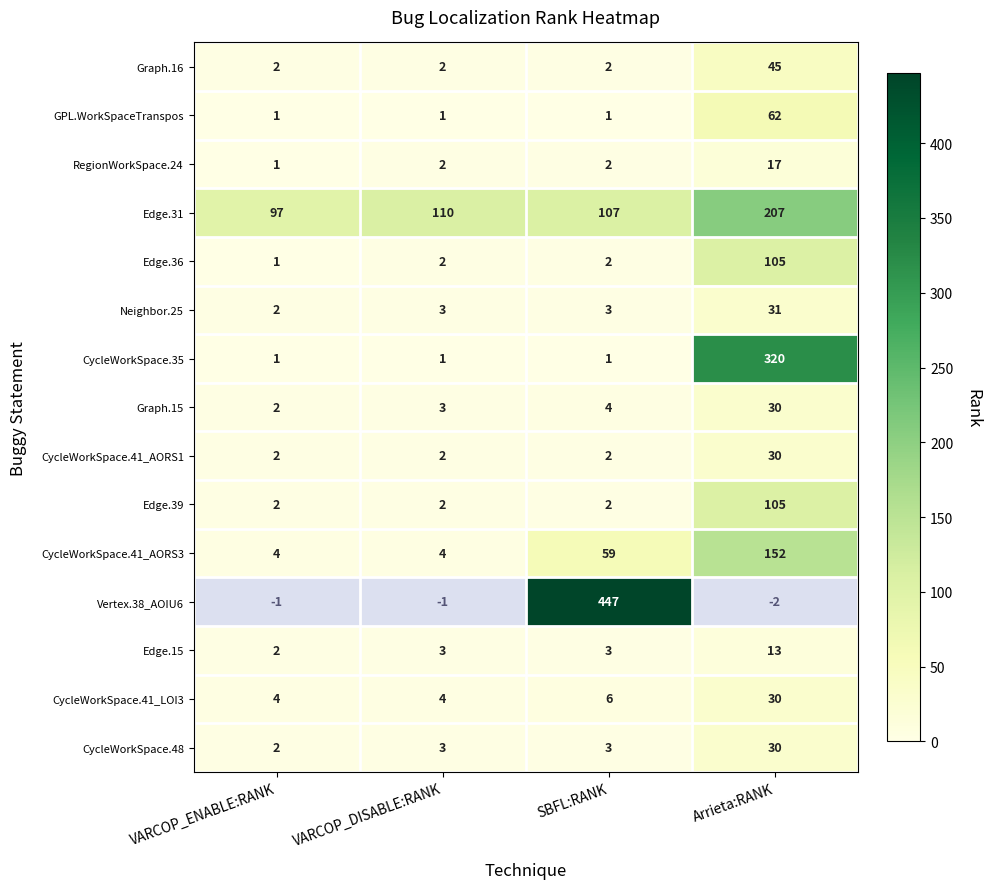

Is it true that GPL.WorkSpaceTranspos equals 1 at VARCOP_ENABLE:RANK?

True